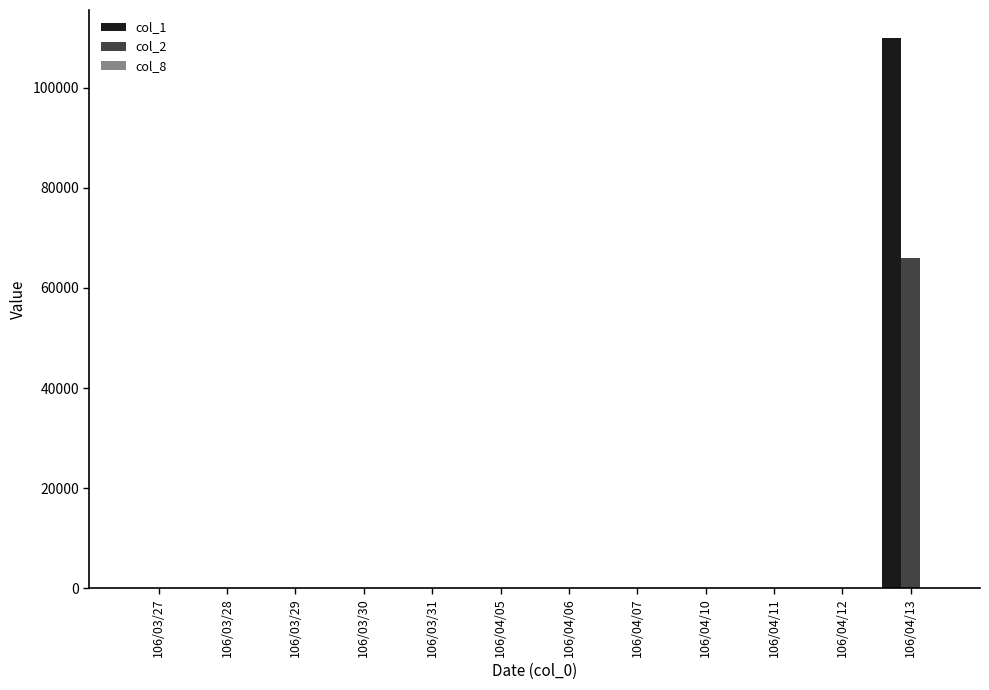

Which category has the highest value across all series?

106/04/13